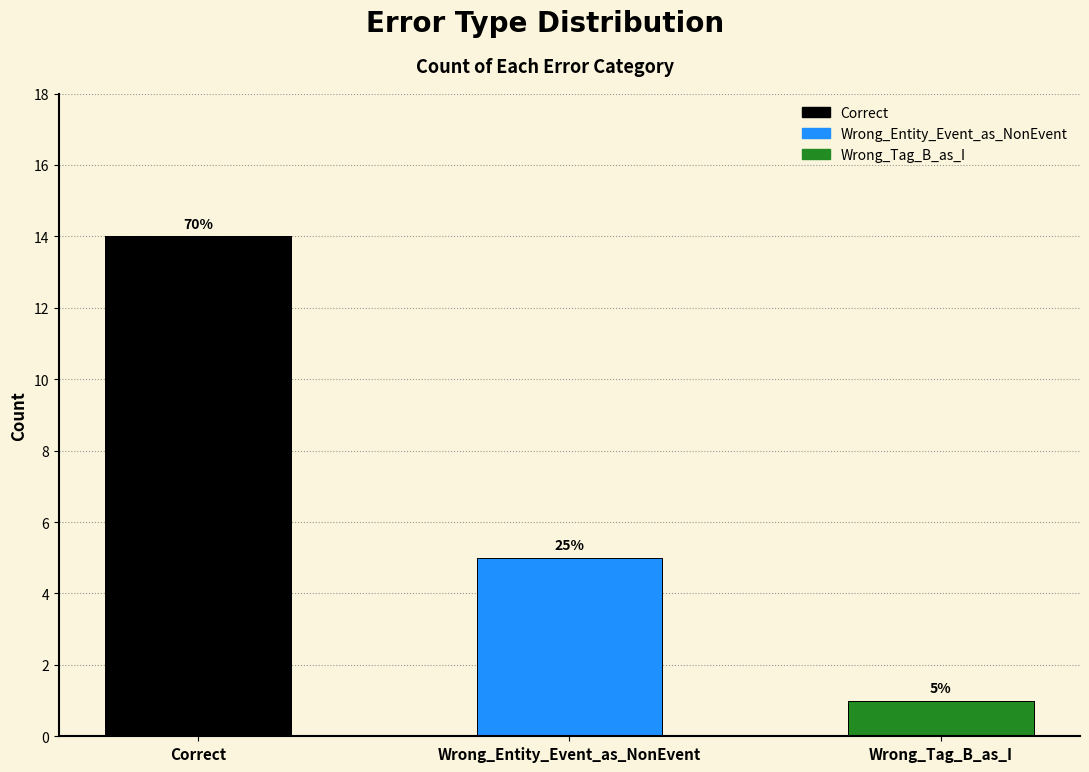

What position from the left is Correct?

1